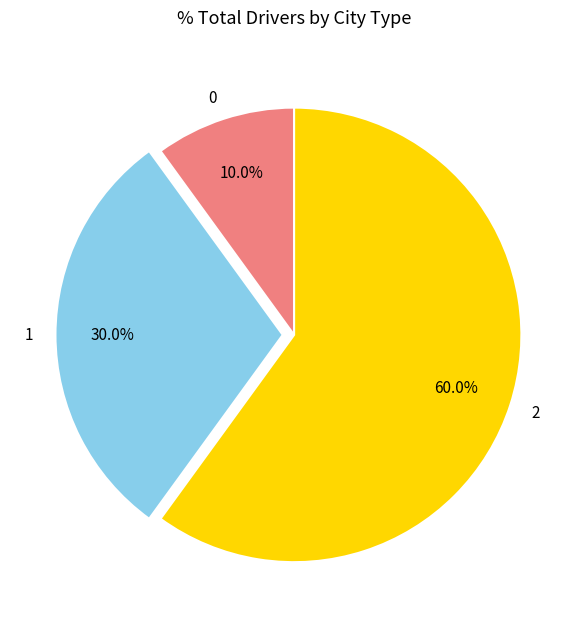

True or false: 2 accounts for 60% of the total.

True